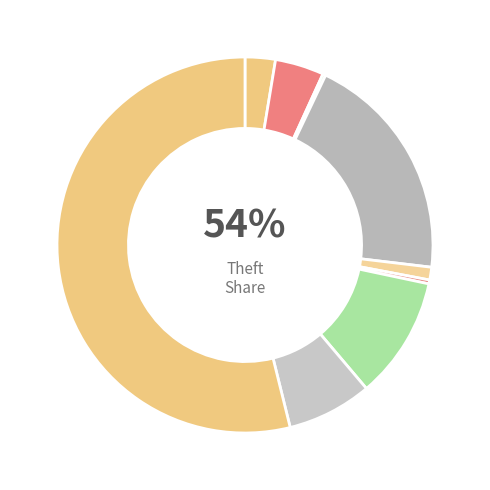

What percentage is the Robbery slice, to the nearest percent?

7%